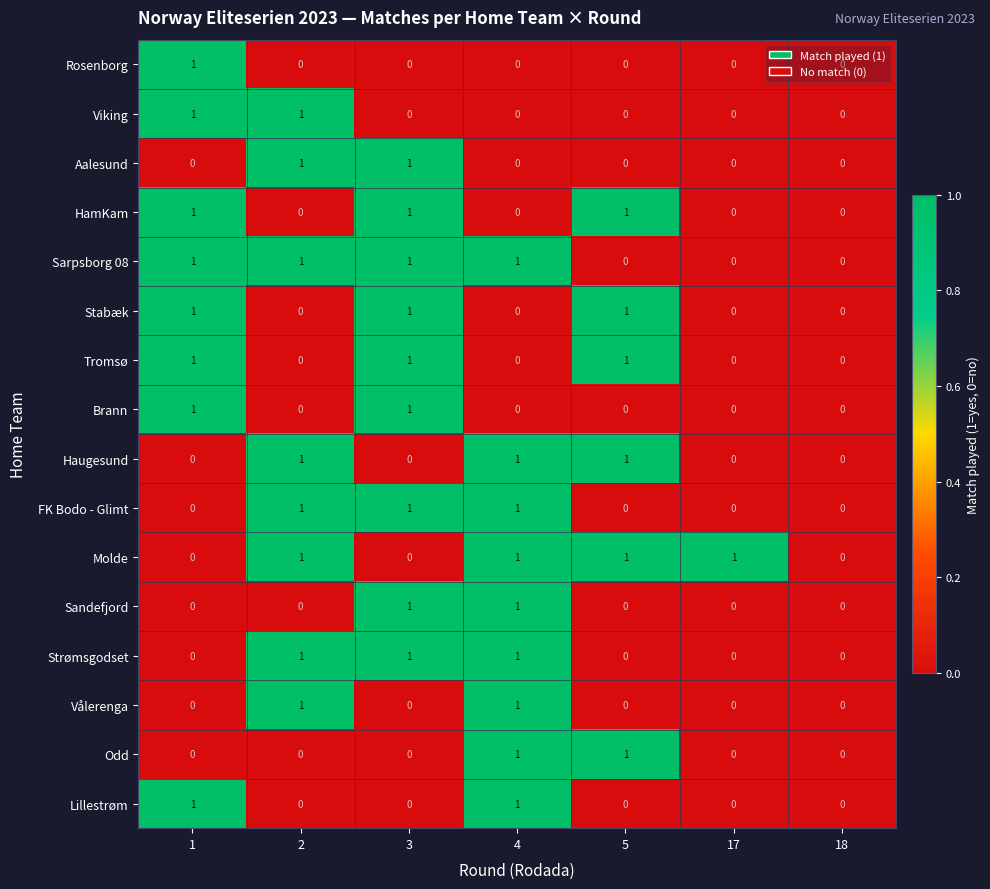

Is the value of HamKam at 5 greater than the value of Aalesund at 18?

Yes